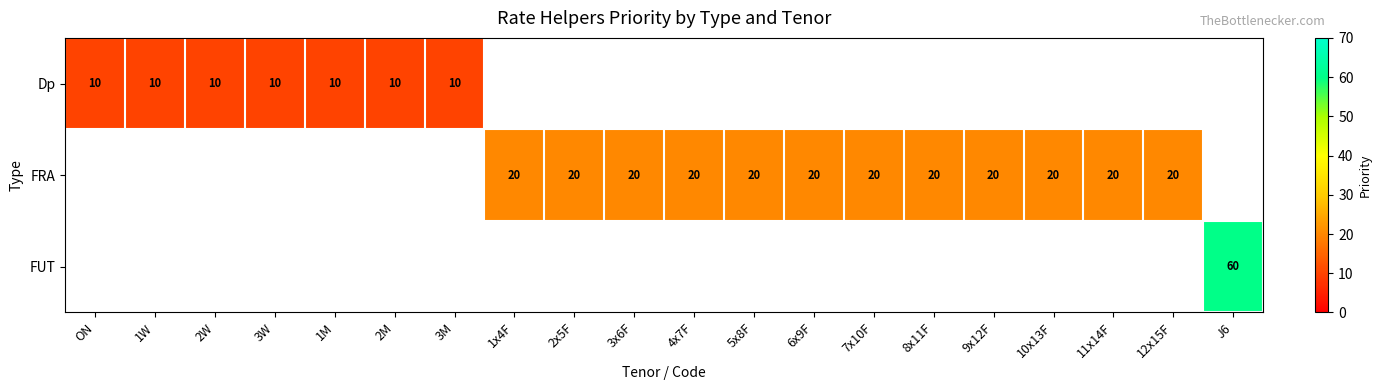

Is the value of Dp at 2W greater than the value of FRA at 1x4F?

No